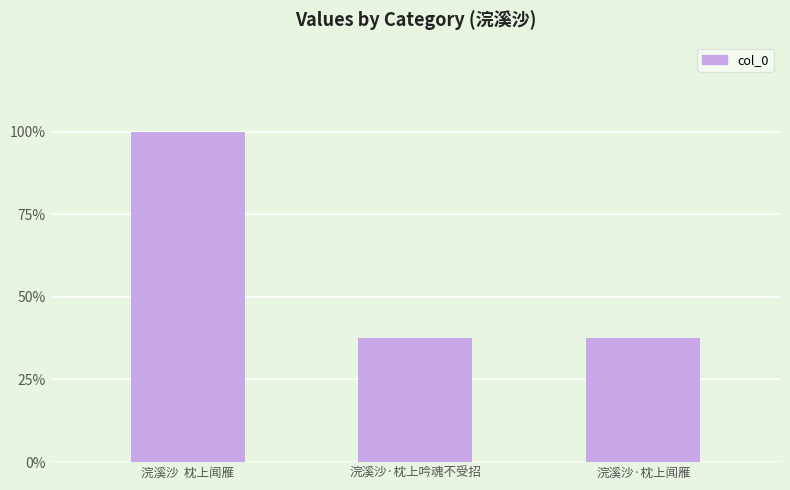

Are the bars grouped side by side (vs. stacked)?

No